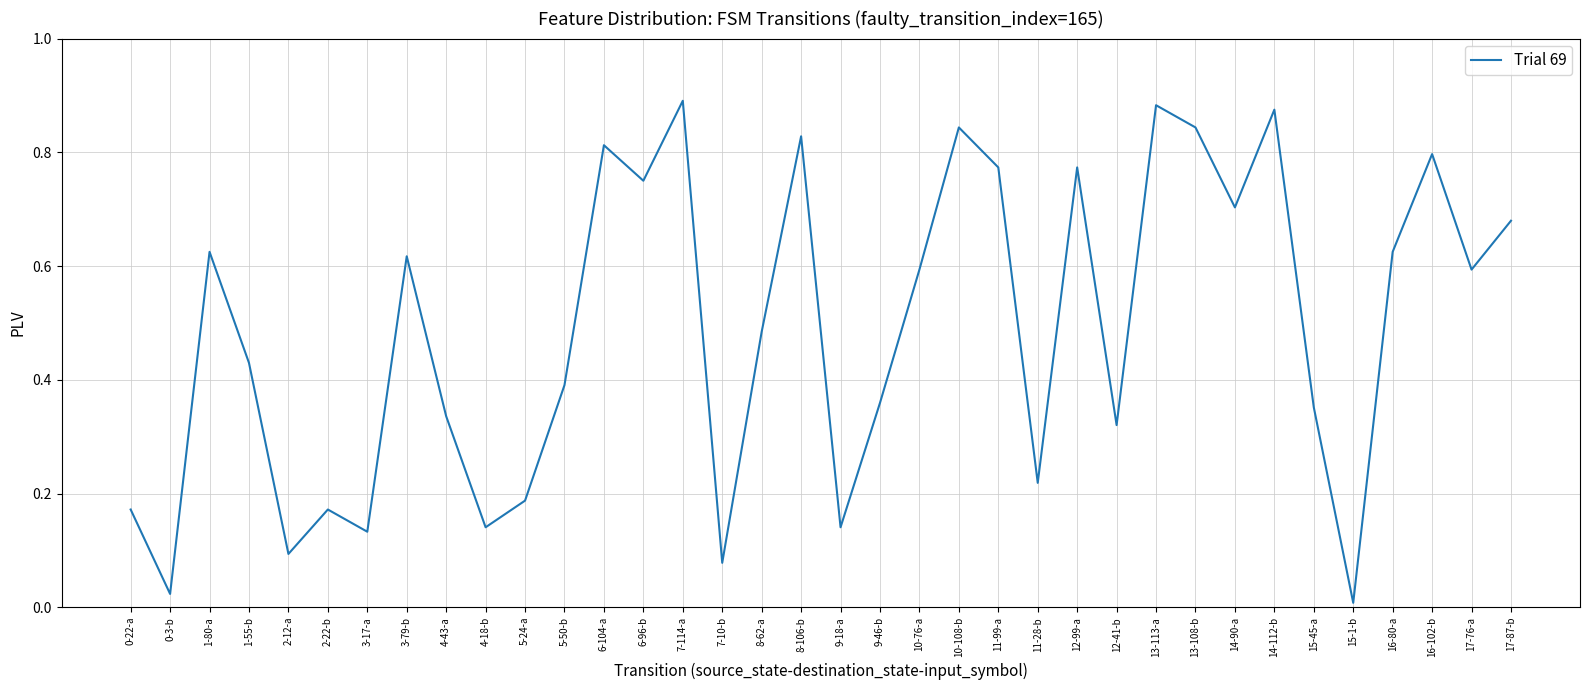

The chart shows a value of 0.5 at 4-43-a. True or false?

False